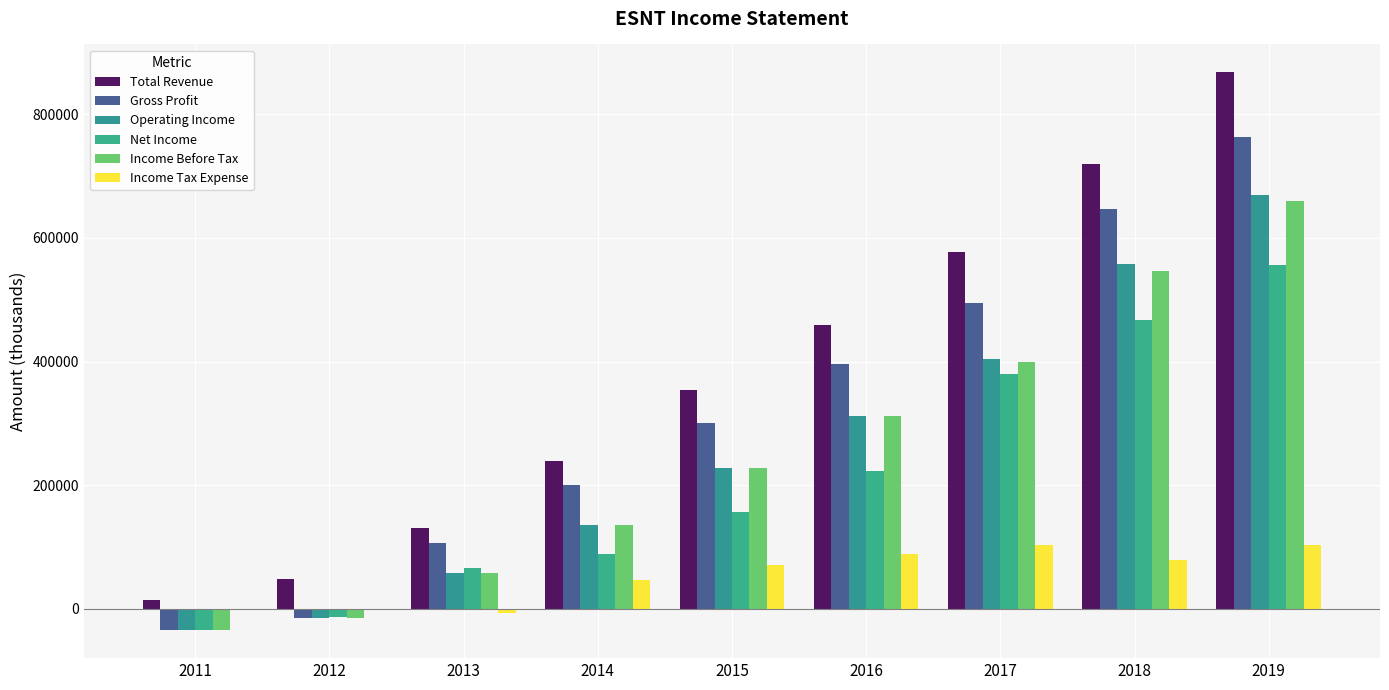

The Income Before Tax series shows 415143 at 2016. True or false?

False